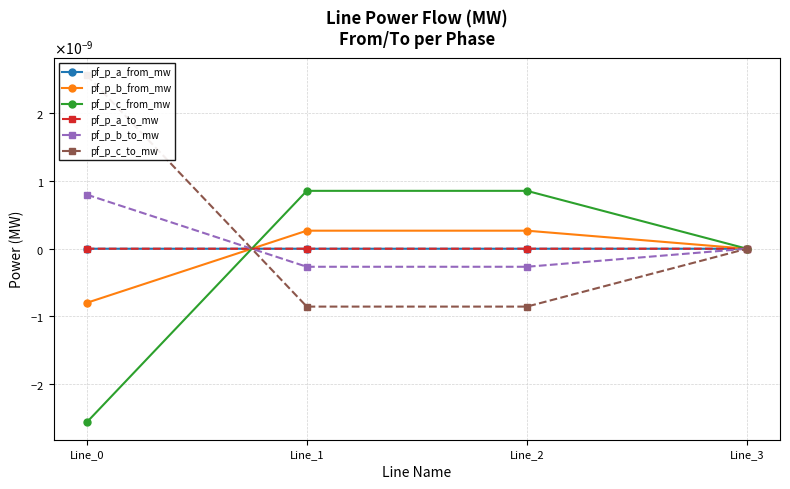

The value of pf_p_a_from_mw at Line_1 is -0.0. True or false?

False